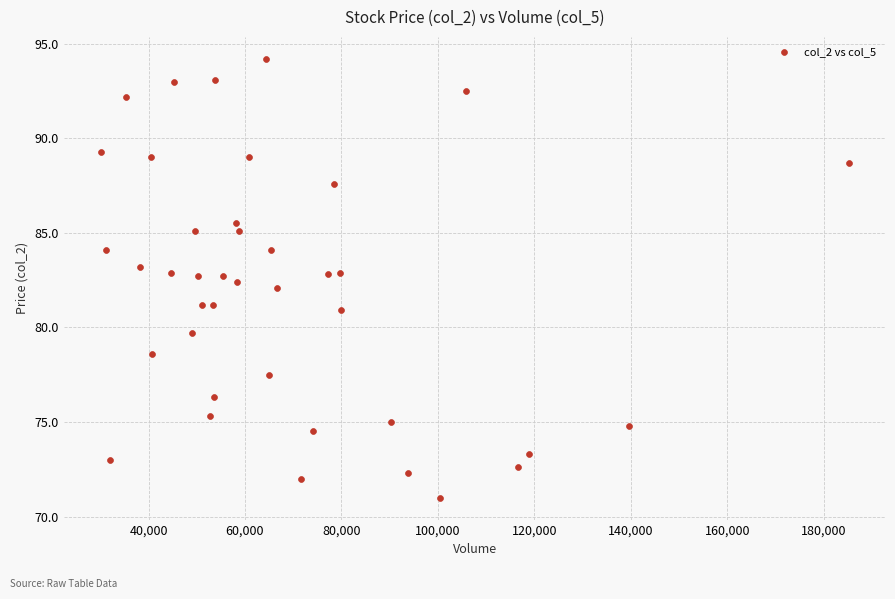

What is the range of X values (max minus min)?

155002.0